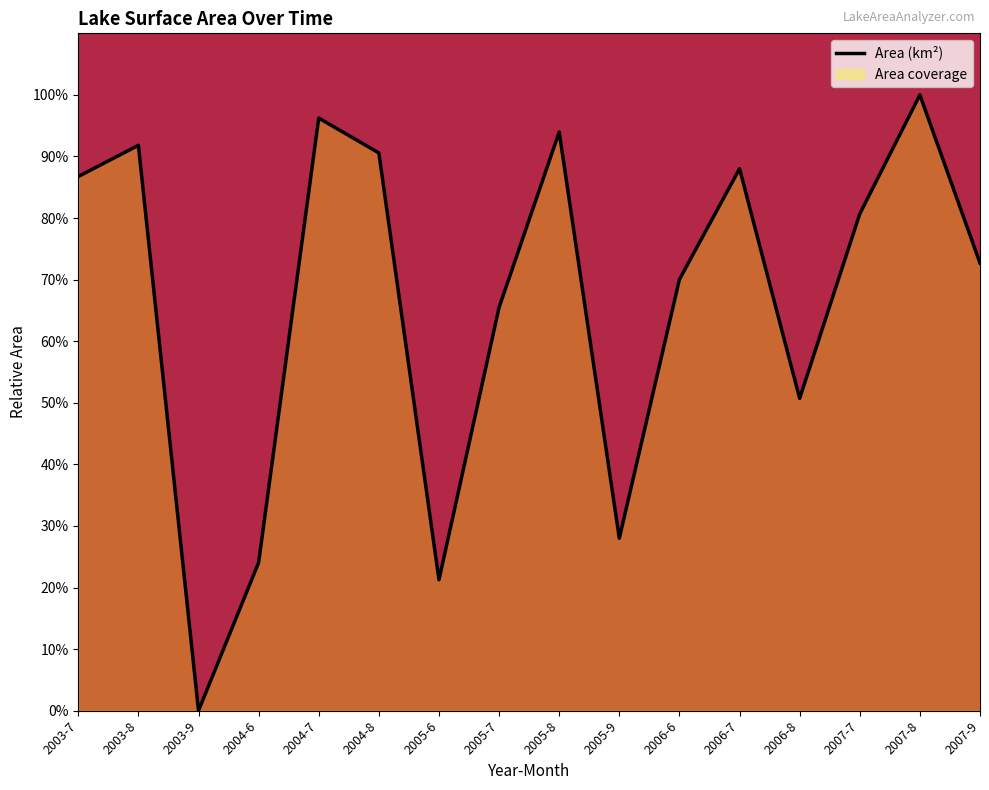

How many lines are shown in the chart?

1